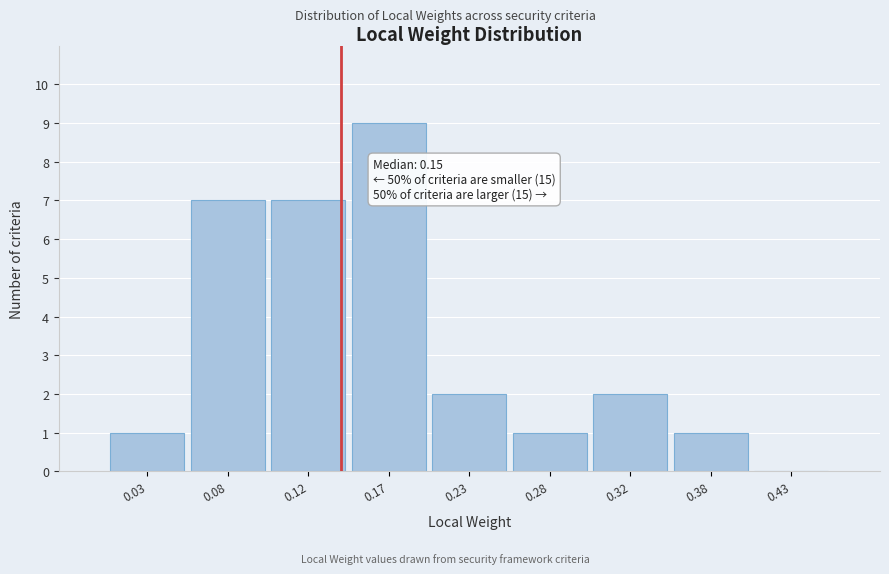

Over which range of the x-axis is the bar tallest?

0.15 to 0.20